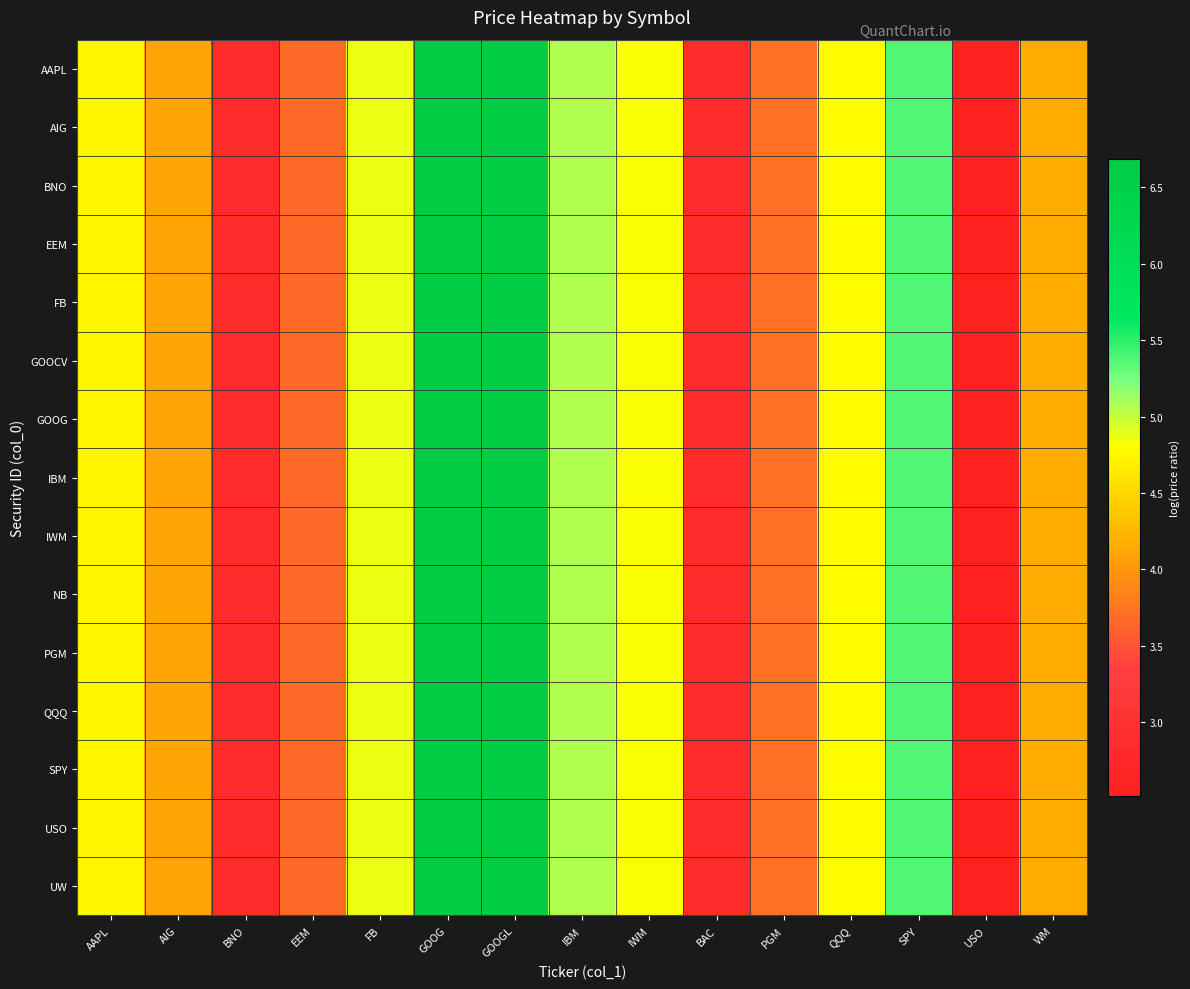

What is the greatest value displayed?

6.7